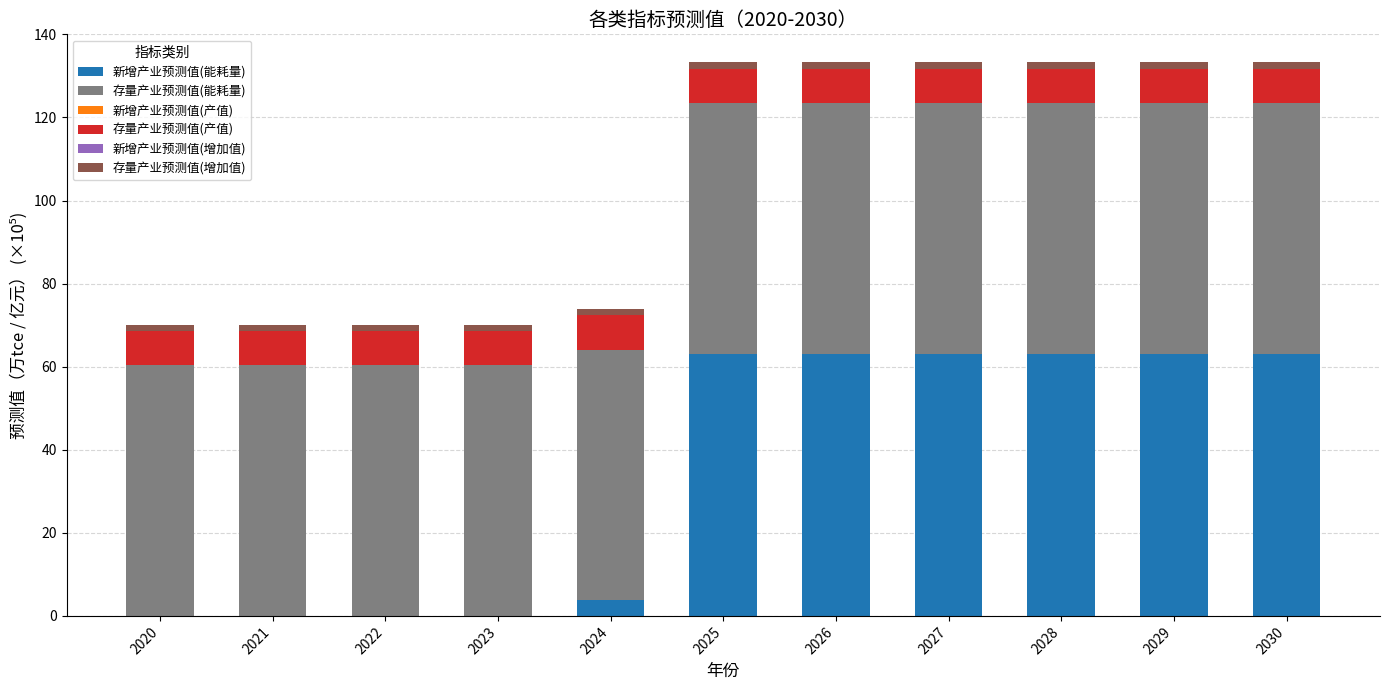

What is the maximum value for 新增产业预测值(能耗量)?

63.2